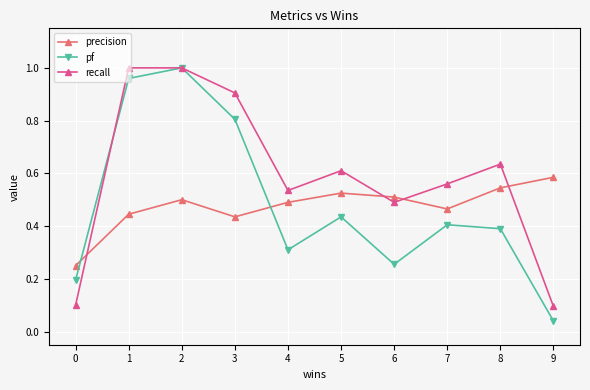

How many intersections are there between precision and pf?

2